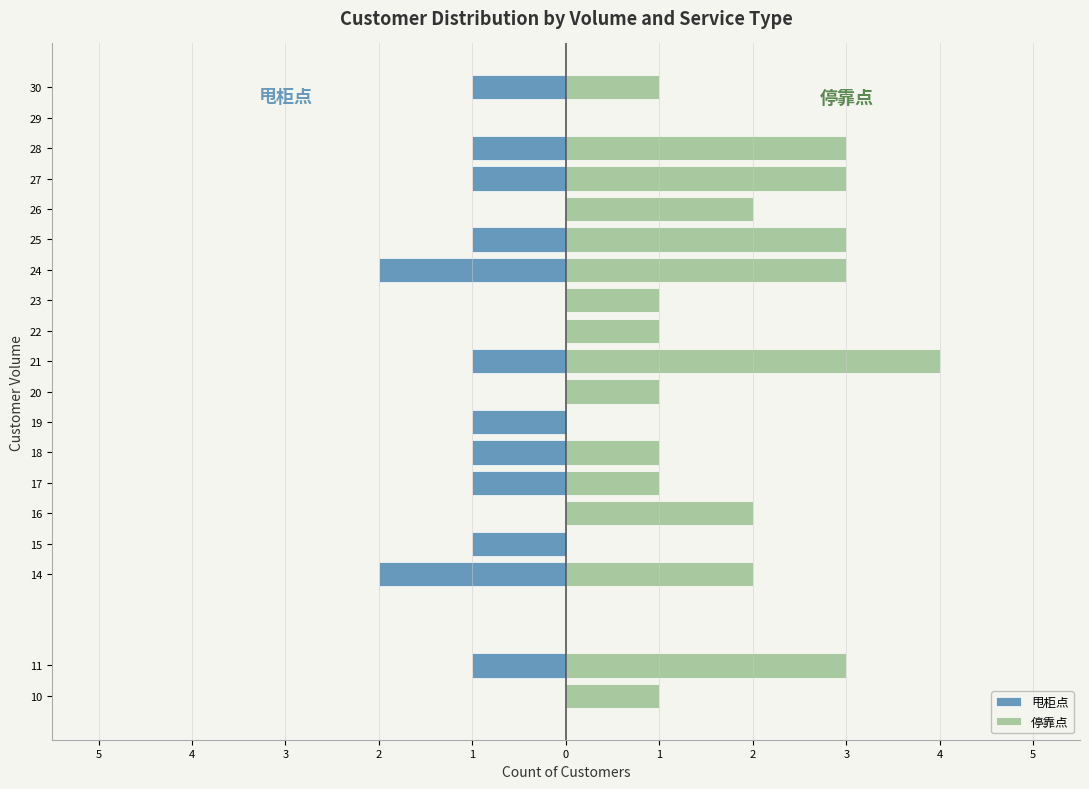

How many values in the 甩柜点 series are below -1?

2